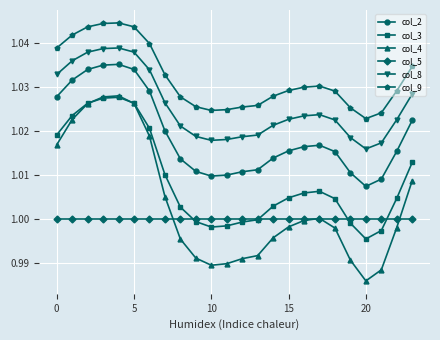

Is this an area chart (filled region under the line)?

No